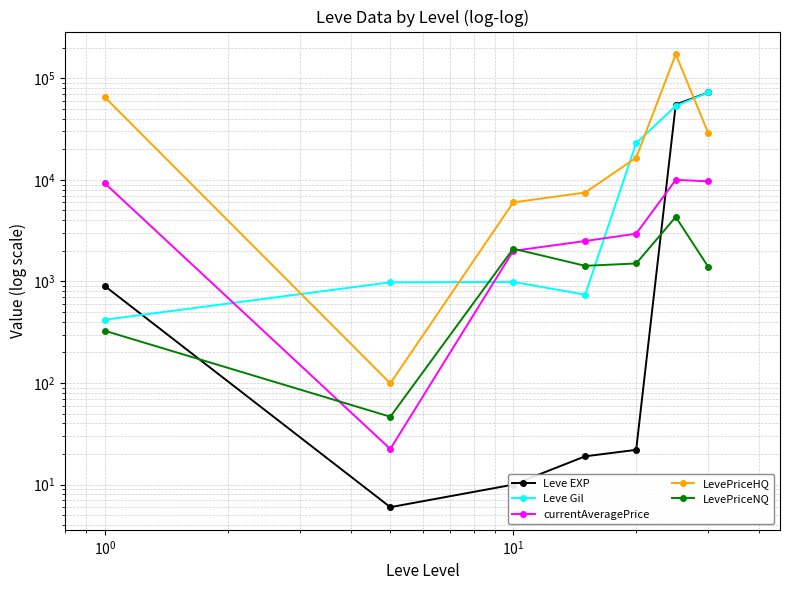

What is the smallest value displayed?

6.0